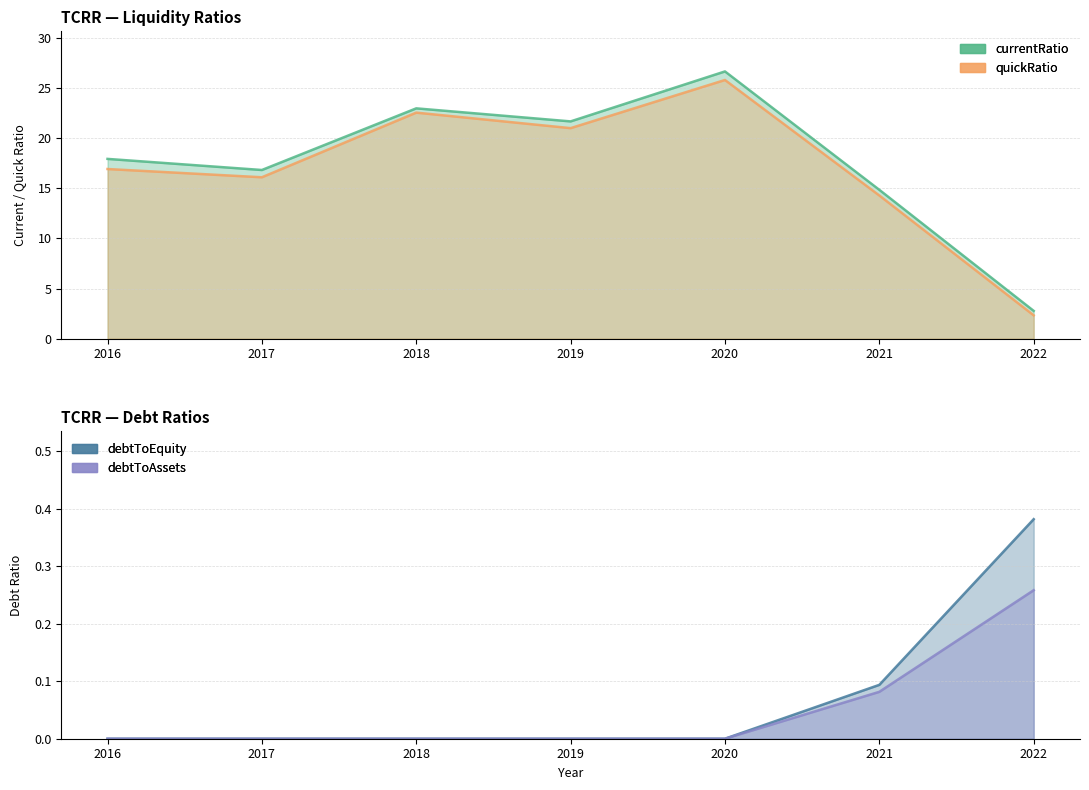

Rank the series by their maximum value, from lowest to highest.

debtToAssets, debtToEquity, quickRatio, currentRatio